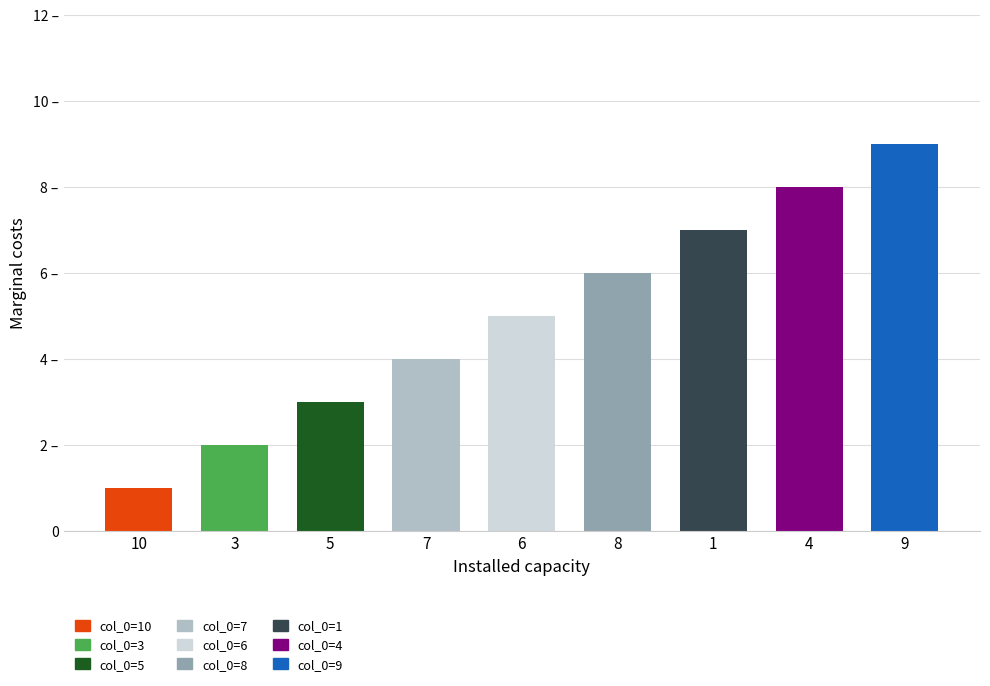

At which category does the chart reach its minimum across all series?

10